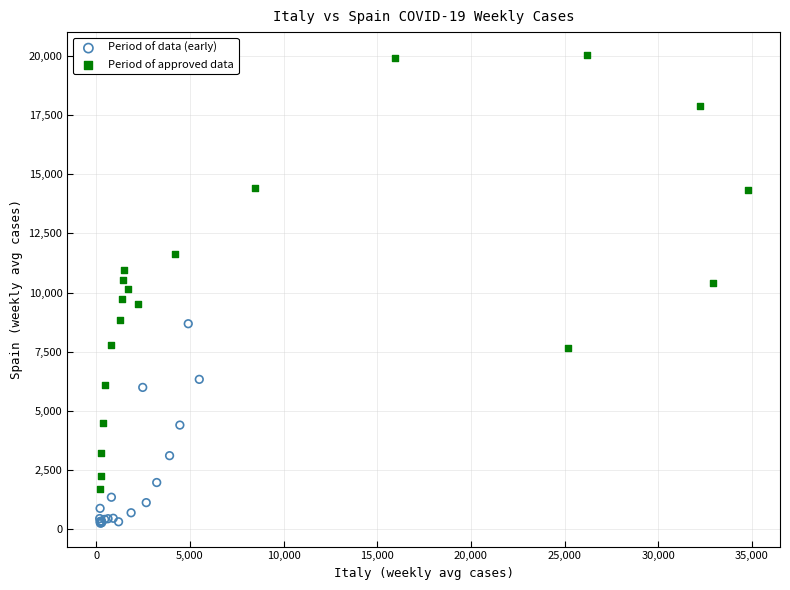

Which series reaches the maximum Y coordinate?

Period of approved data